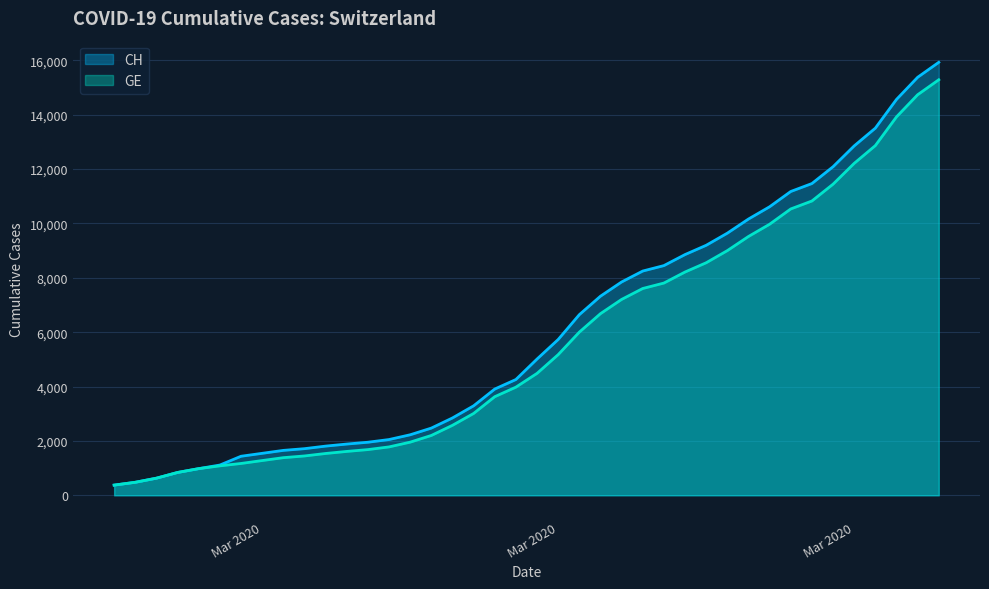

The value of CH at 2020-03-08 is 1058. True or false?

False